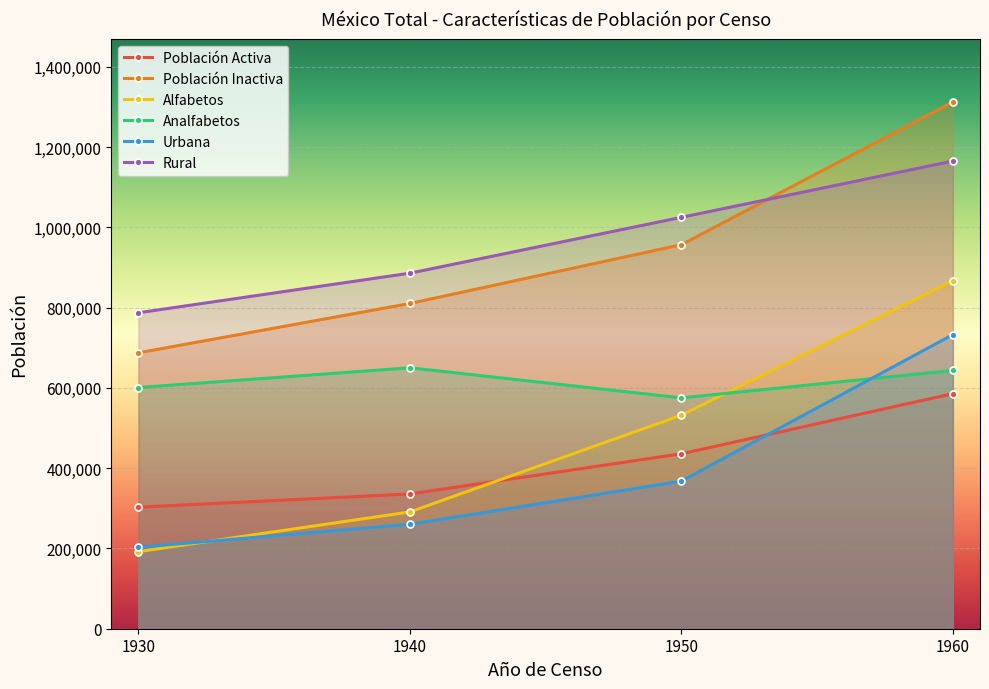

True or false: Rural has more than 1 interior local peaks.

False